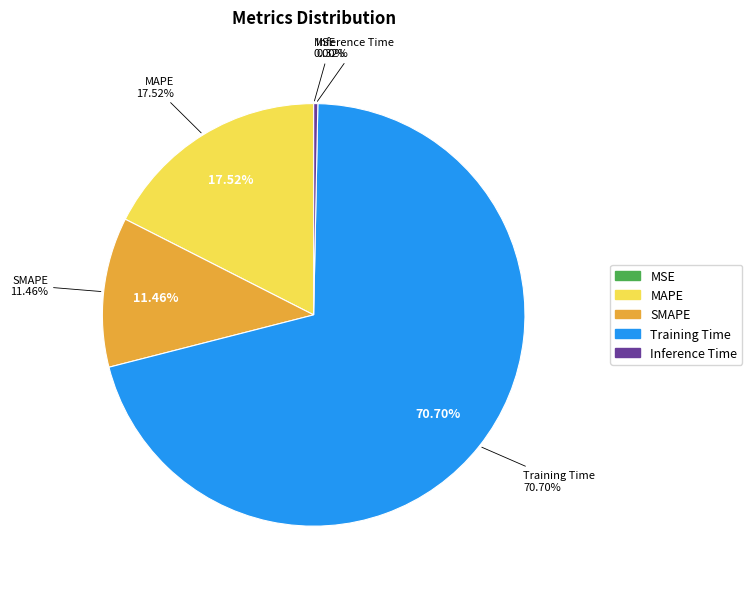

Is it true that Training Time is 61% of the pie?

False